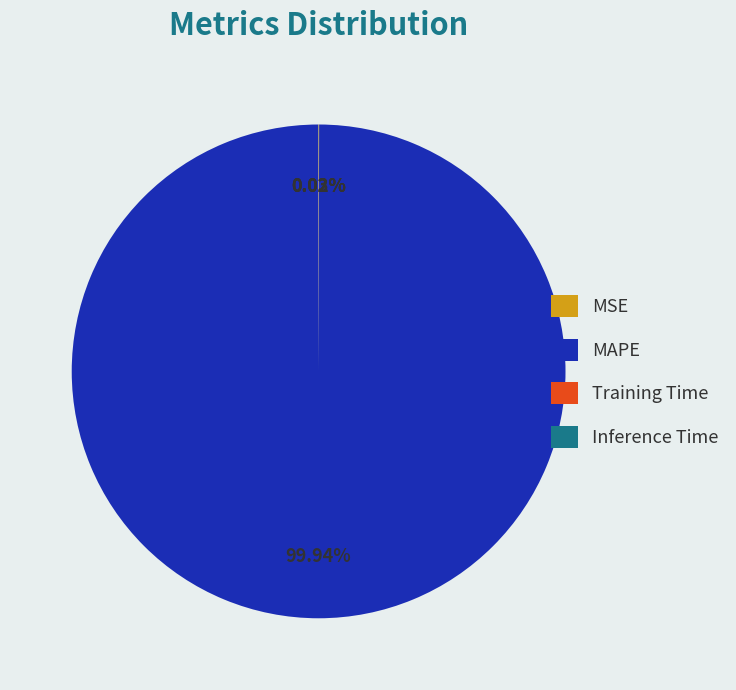

Is there any slice that represents more than half of the pie?

Yes